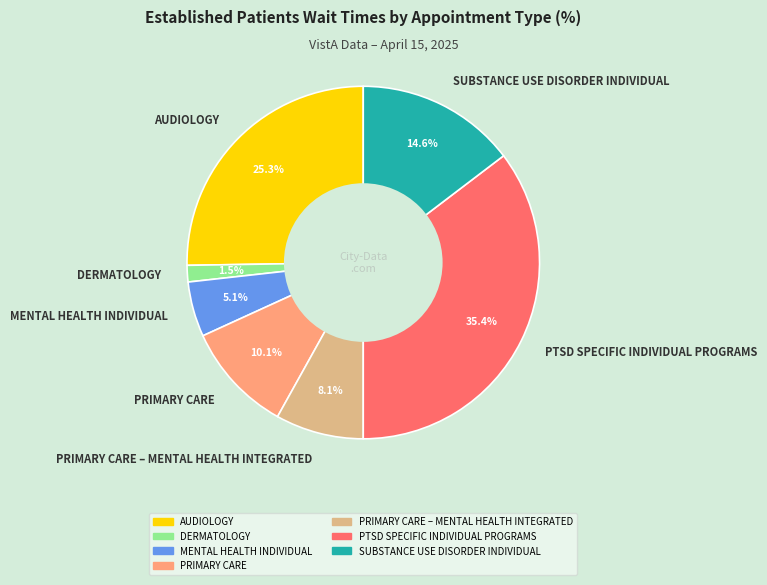

Rank the categories by value from lowest to highest.

DERMATOLOGY, MENTAL HEALTH INDIVIDUAL, PRIMARY CARE – MENTAL HEALTH INTEGRATED, PRIMARY CARE, SUBSTANCE USE DISORDER INDIVIDUAL, AUDIOLOGY, PTSD SPECIFIC INDIVIDUAL PROGRAMS